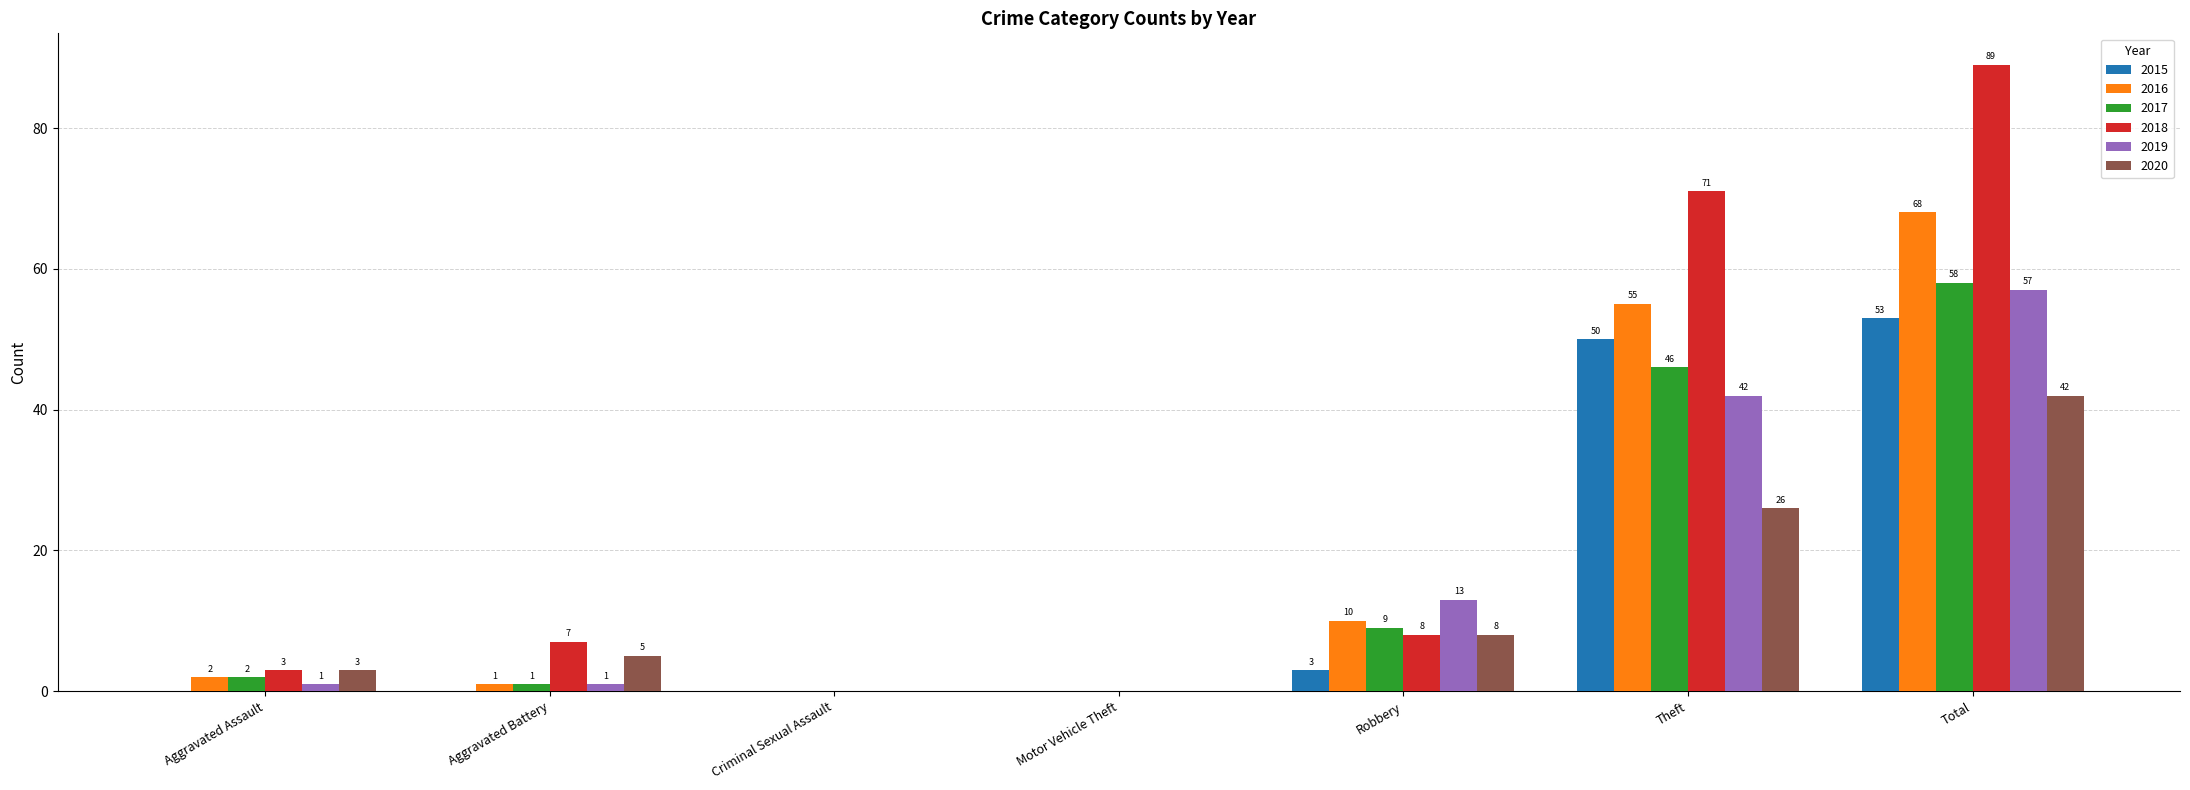

Where is 2018 nearest to the value 44?

Theft